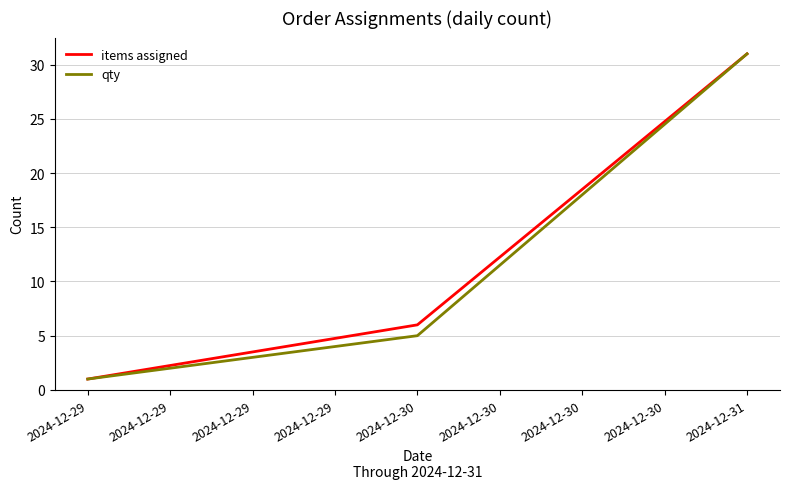

Count the number of categories in the chart.

3